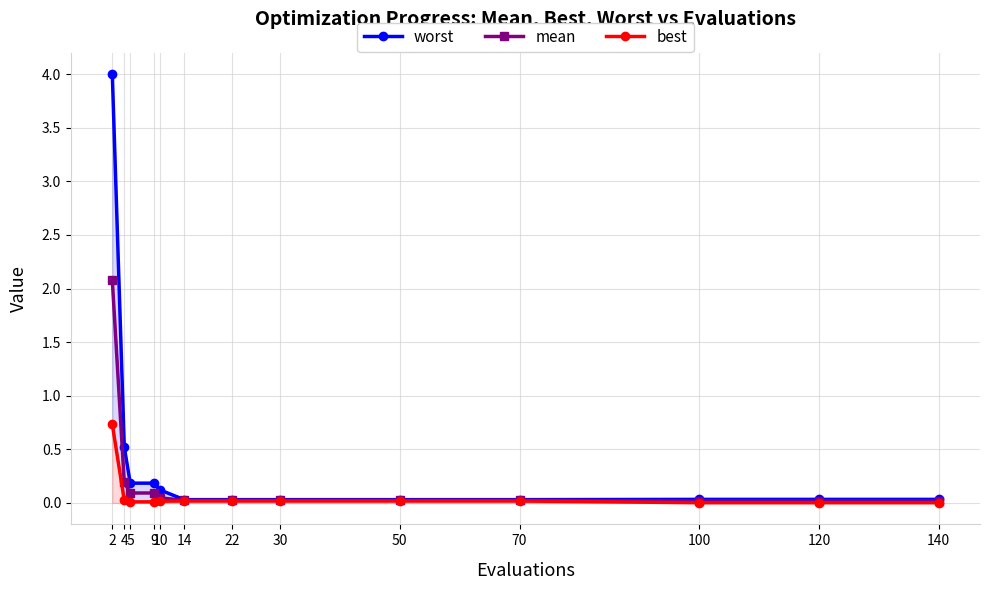

Does the chart have visible grid lines?

Yes